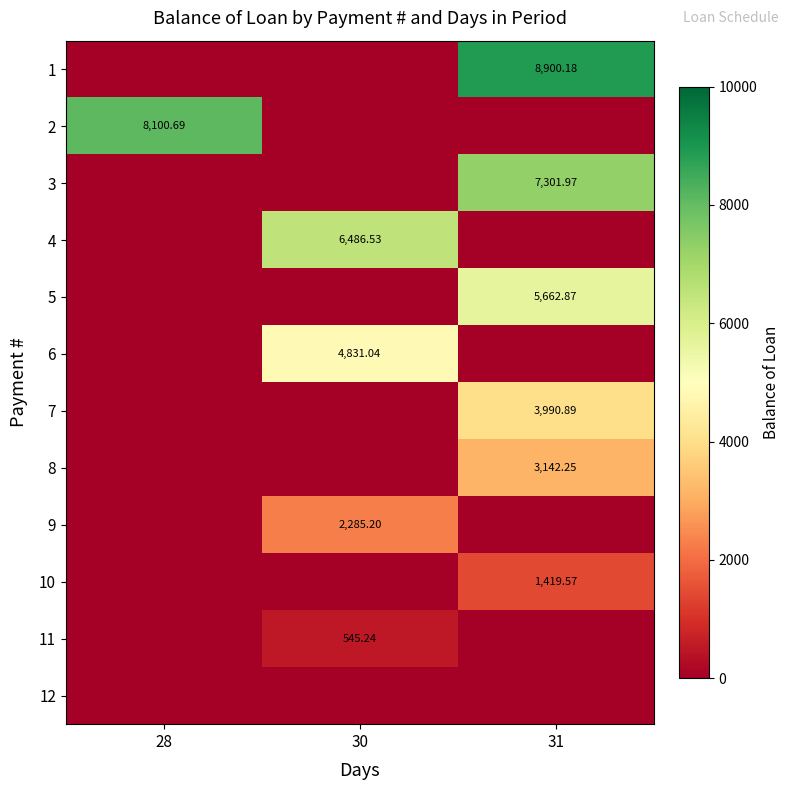

Is it true that 12 equals 0.0 at 30?

True